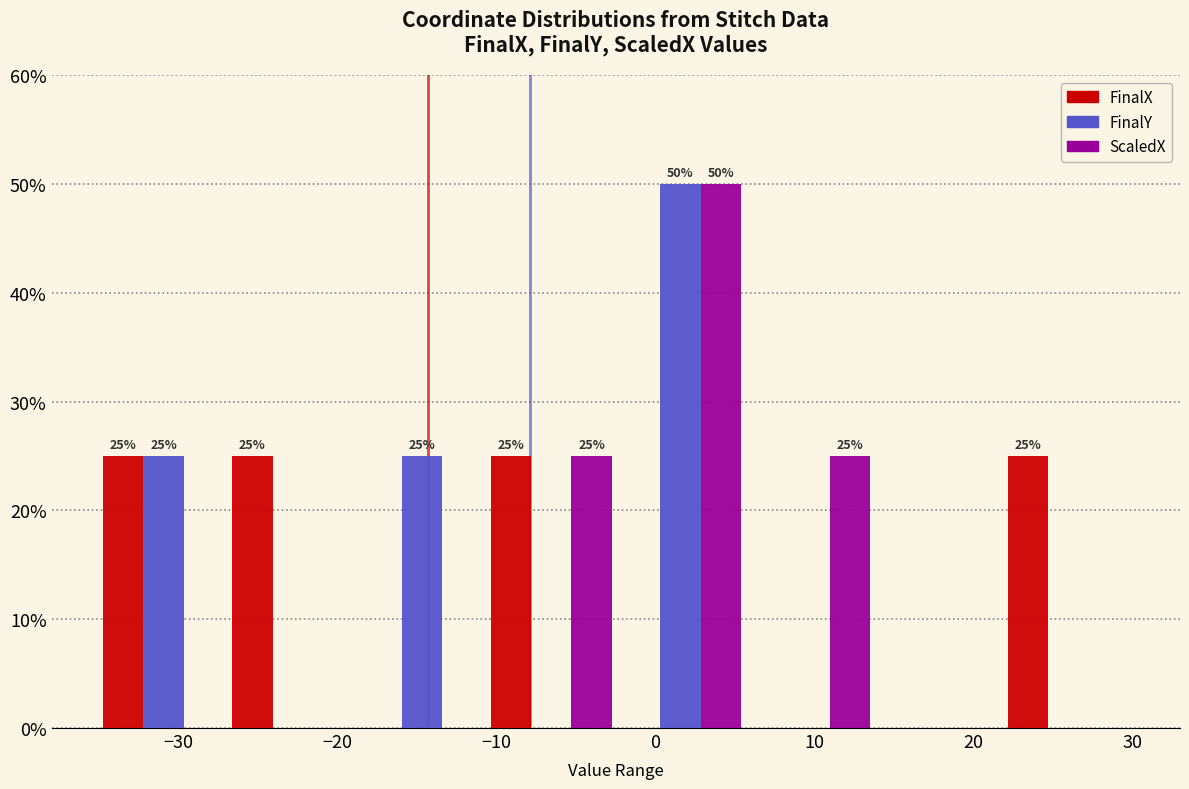

In the ScaledX series, which range on the x-axis has the tallest bar?

-2 to 6